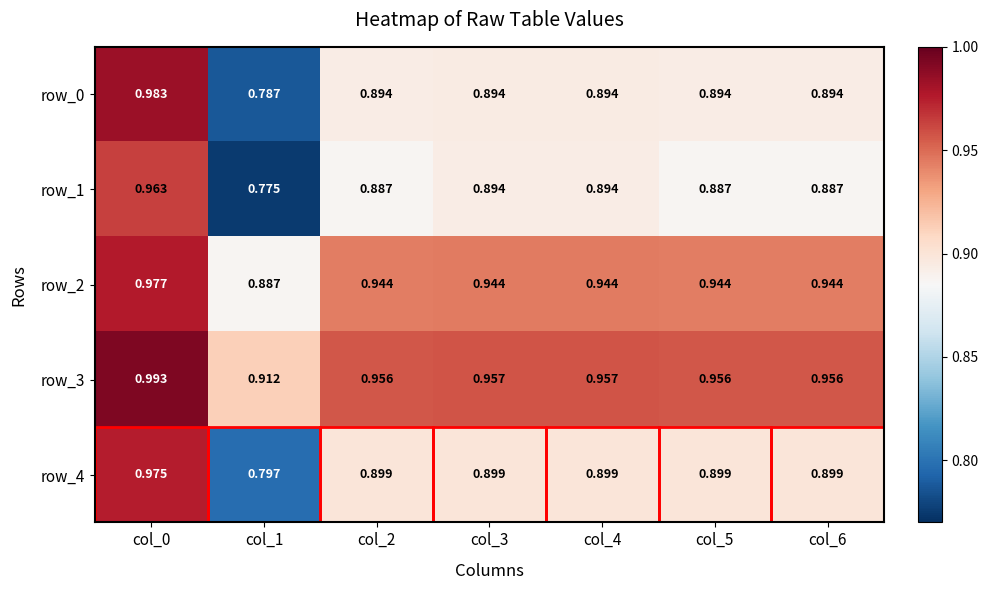

What is the sum of the row_0 values at col_1 and col_3?

1.7